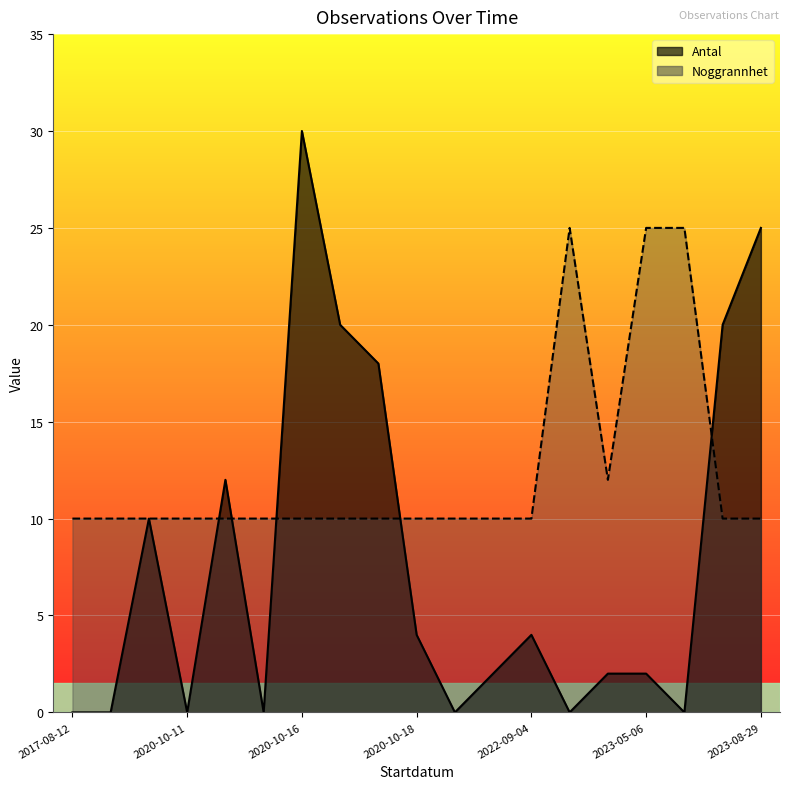

What is the average value of the Noggrannhet series?

12